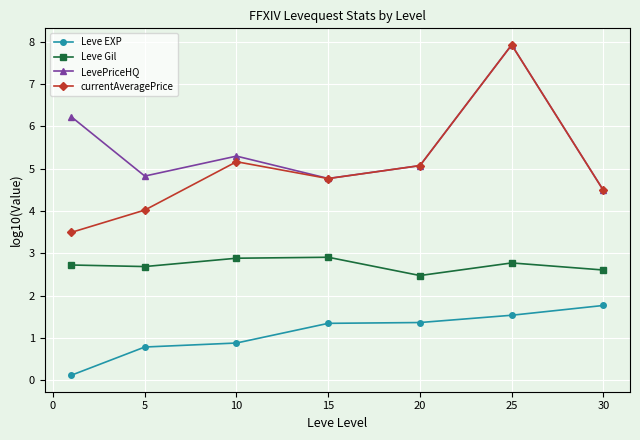

True or false: LevePriceHQ and Leve Gil cross at least once.

False